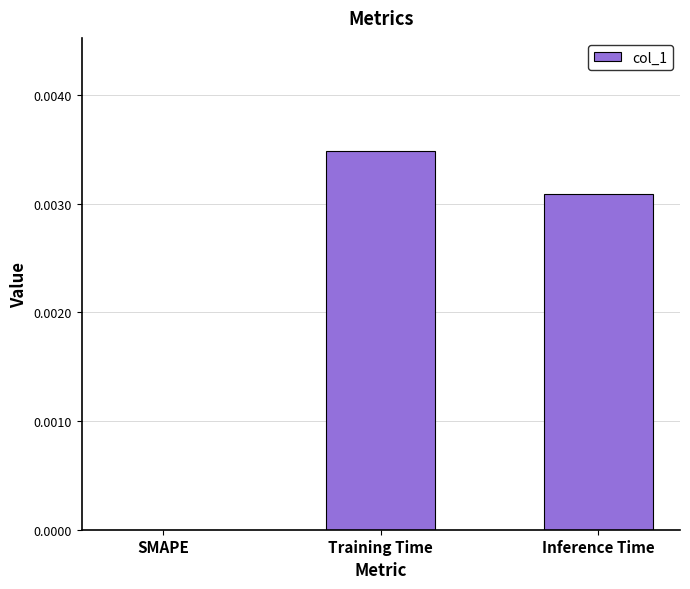

Which category has the highest value across all series?

Training Time